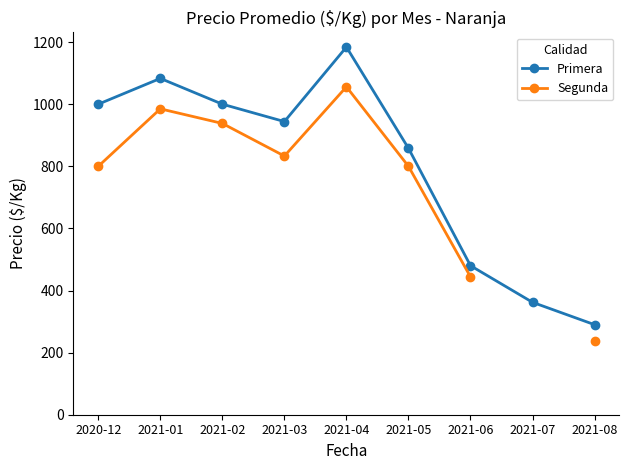

What is the total value across all series at 2021-06?

924.0